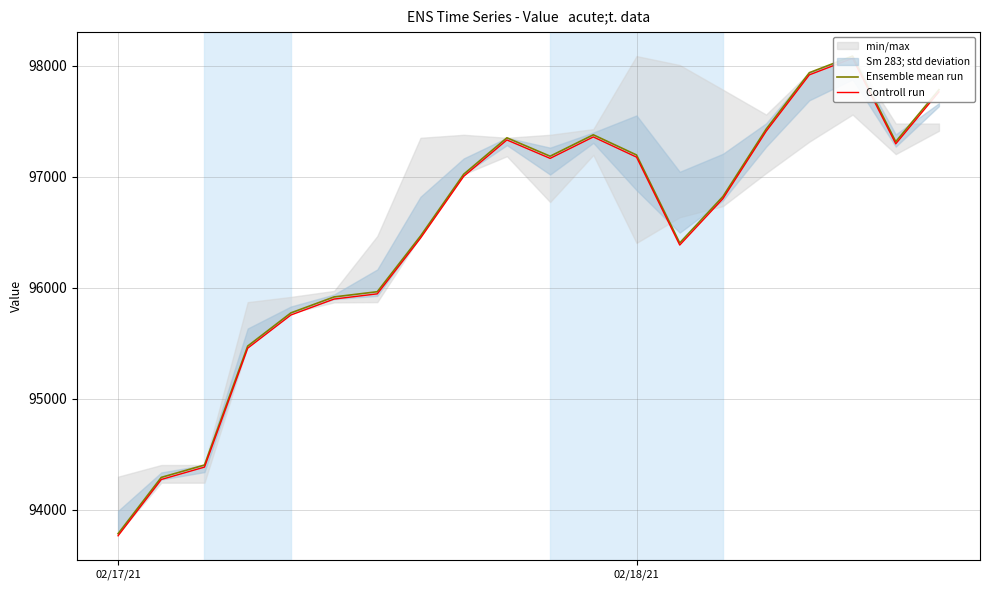

Where does the Ensemble mean run series first go above 97022?

8